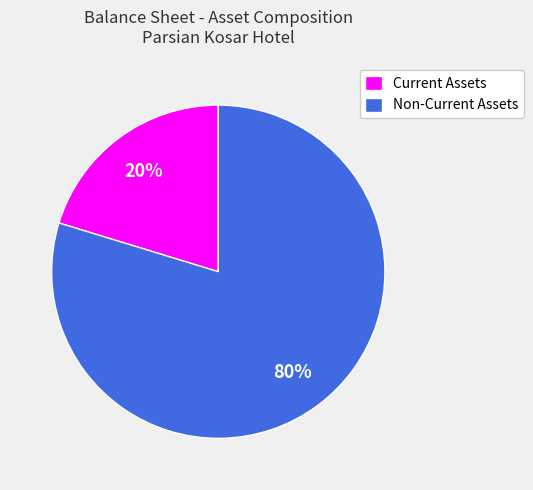

To the nearest percent, what portion does Current Assets represent?

20%